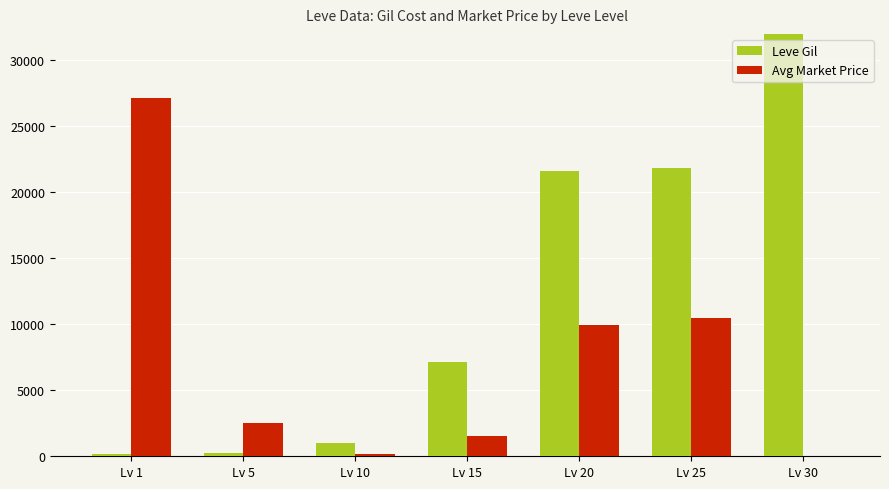

What is the difference between the second highest and minimum values in the Leve Gil series?

21670